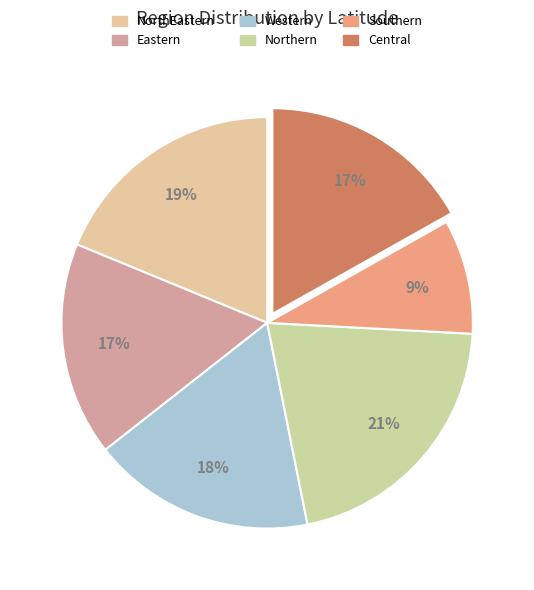

What percentage is the Eastern slice, to the nearest percent?

17%